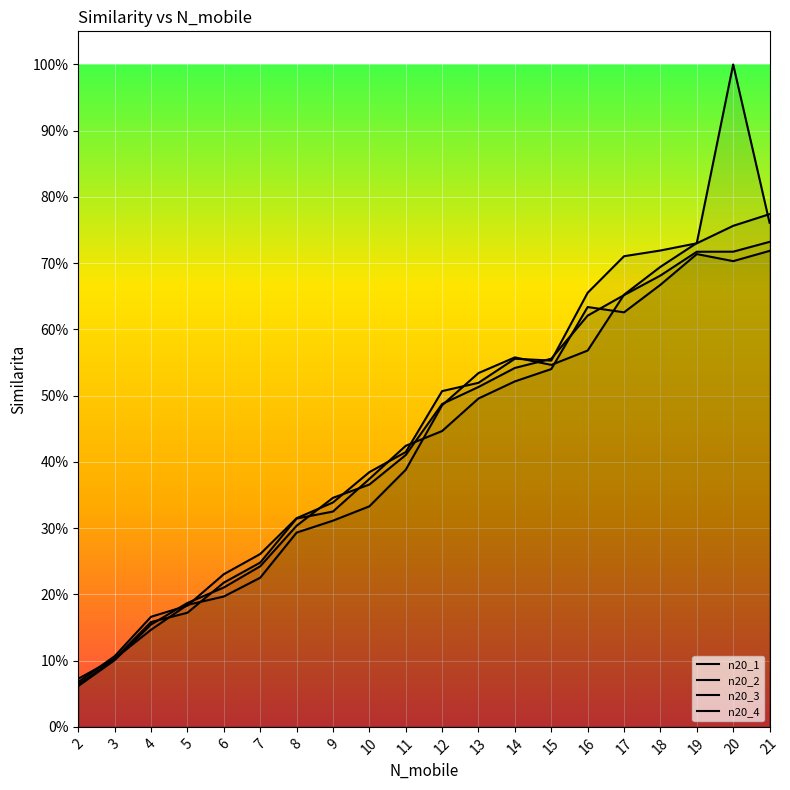

Where is n20_3 nearest to the value 0?

2